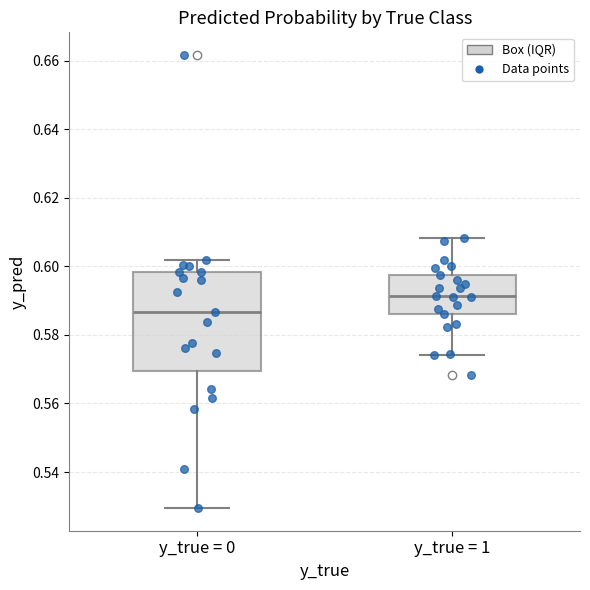

Reading left to right, transcribe this box plot: for each box, give where its median line is, the range the box spans, and where its two whiskers end, as read against the y-axis. The values are not printed on the chart, so give them approximately, as read against the axis.

y_true = 0: median 0.586, box 0.570 to 0.598, whiskers 0.530 to 0.602
y_true = 1: median 0.592, box 0.586 to 0.598, whiskers 0.574 to 0.608